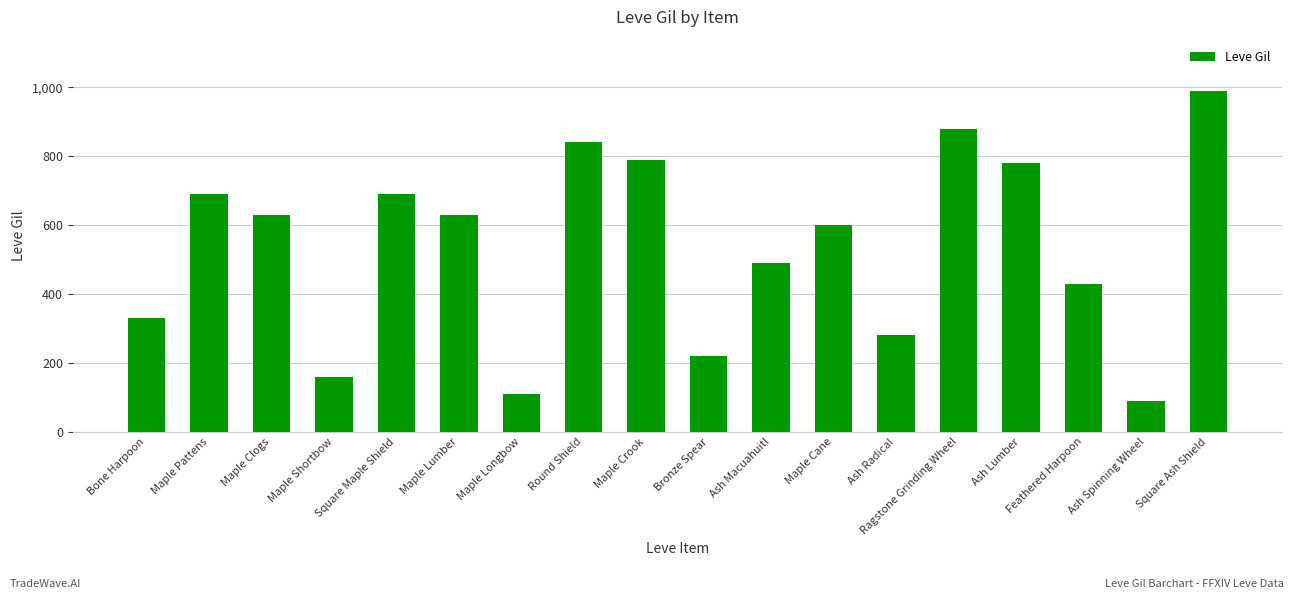

Where is the data nearest to the value 540?

Ash Macuahuitl